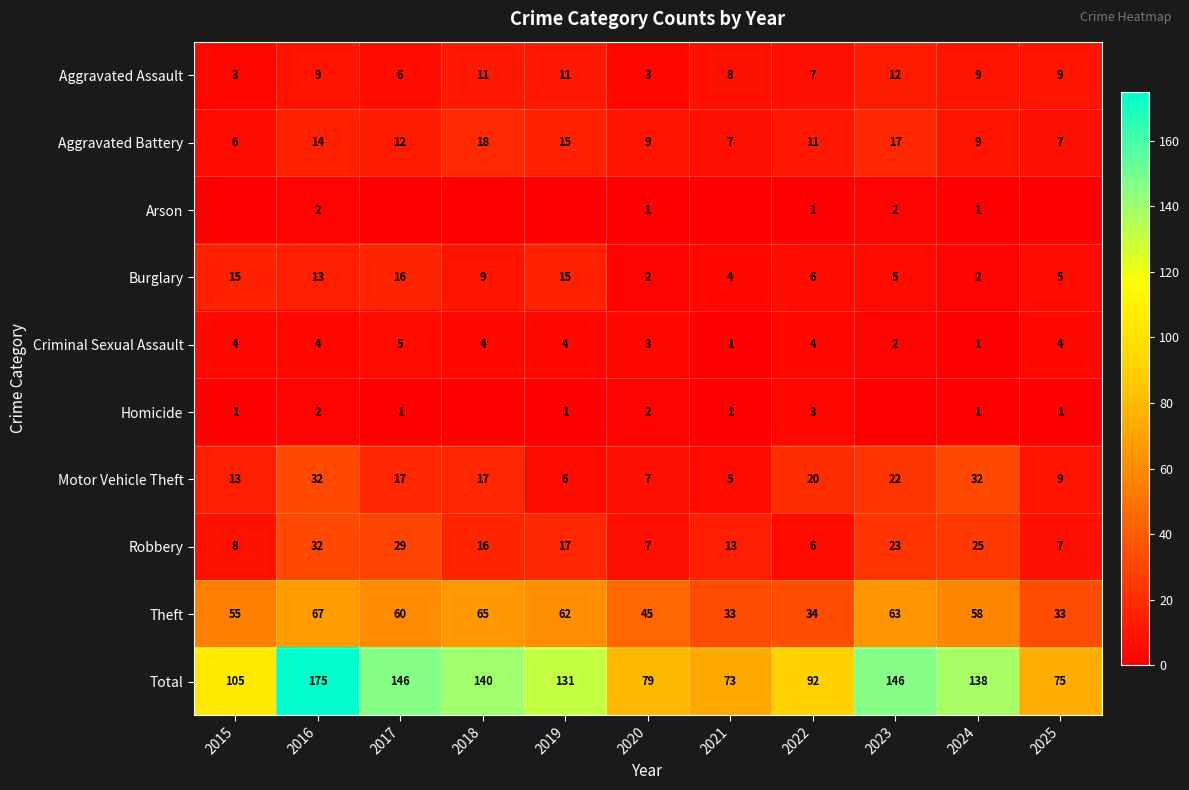

The Robbery series shows 8 at 2017. True or false?

False